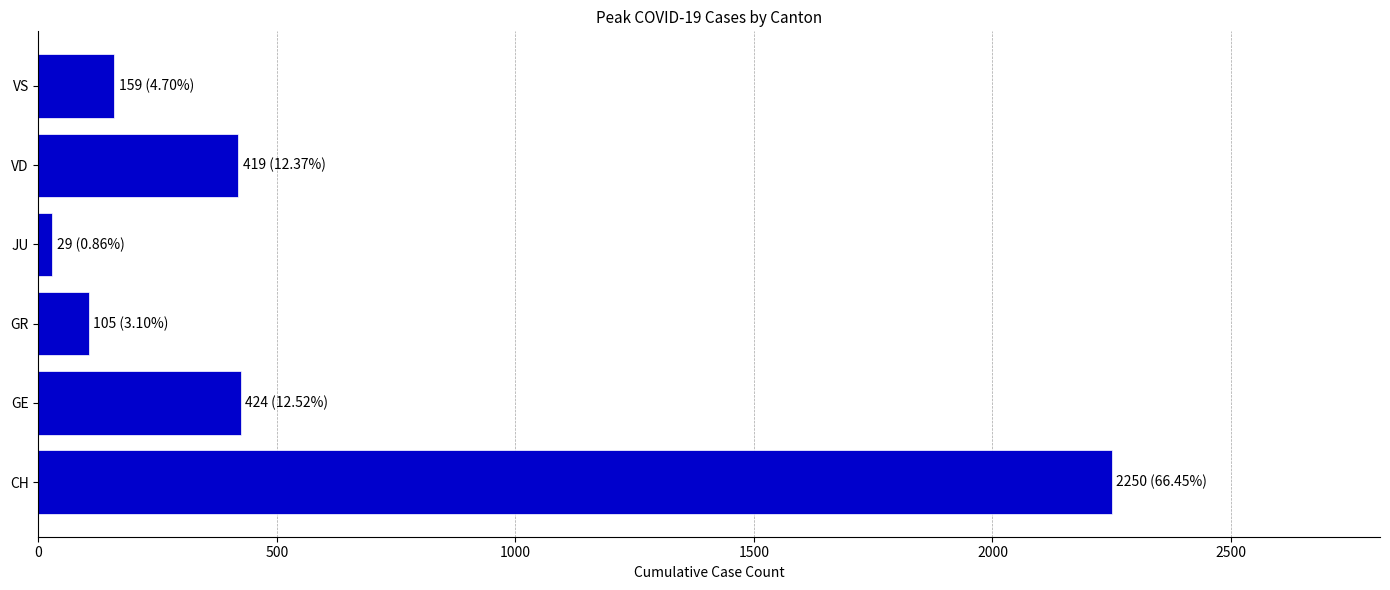

Which label corresponds to the largest value in the chart?

CH